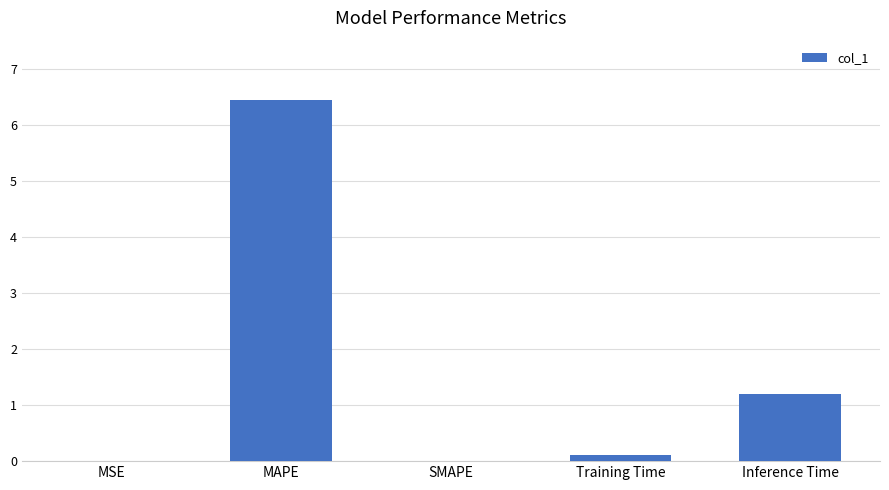

What is the sum of all values?

7.8